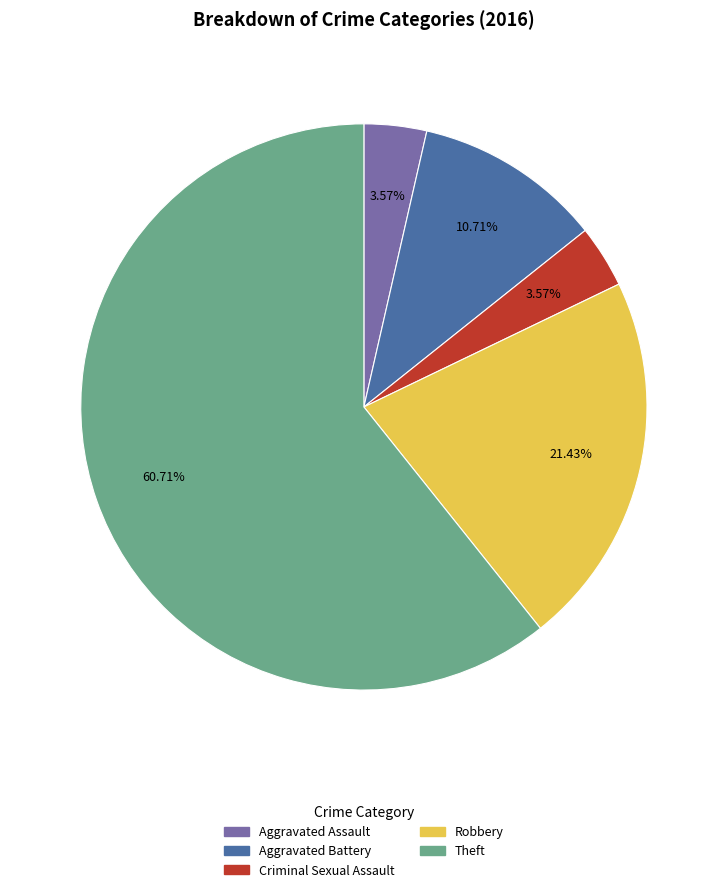

Which slice is the largest?

Theft